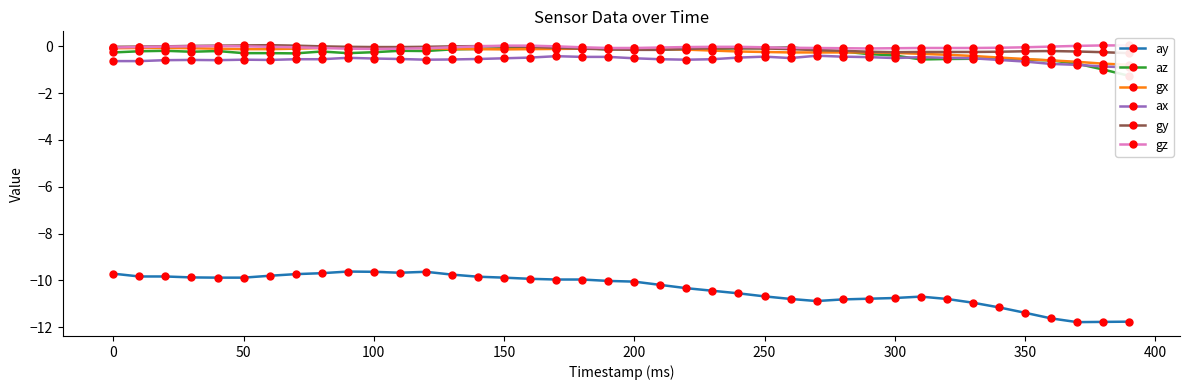

The value of ay at 50 is -9.9. True or false?

True